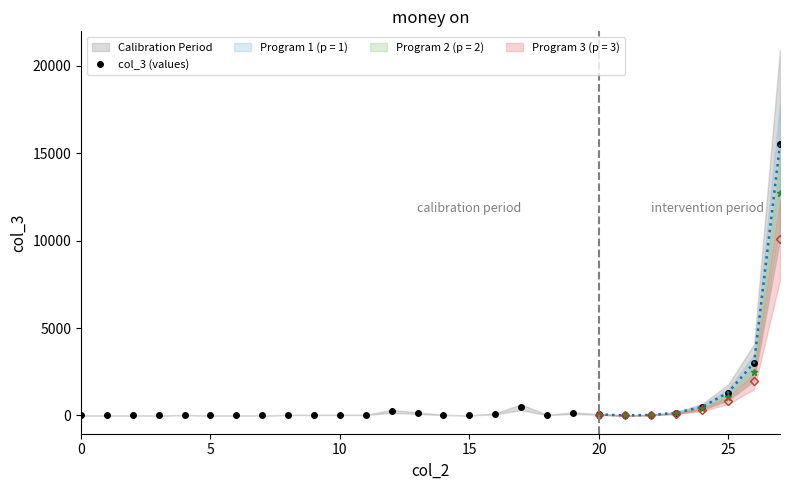

How many values in the col_3 (values) series are below 30?

10